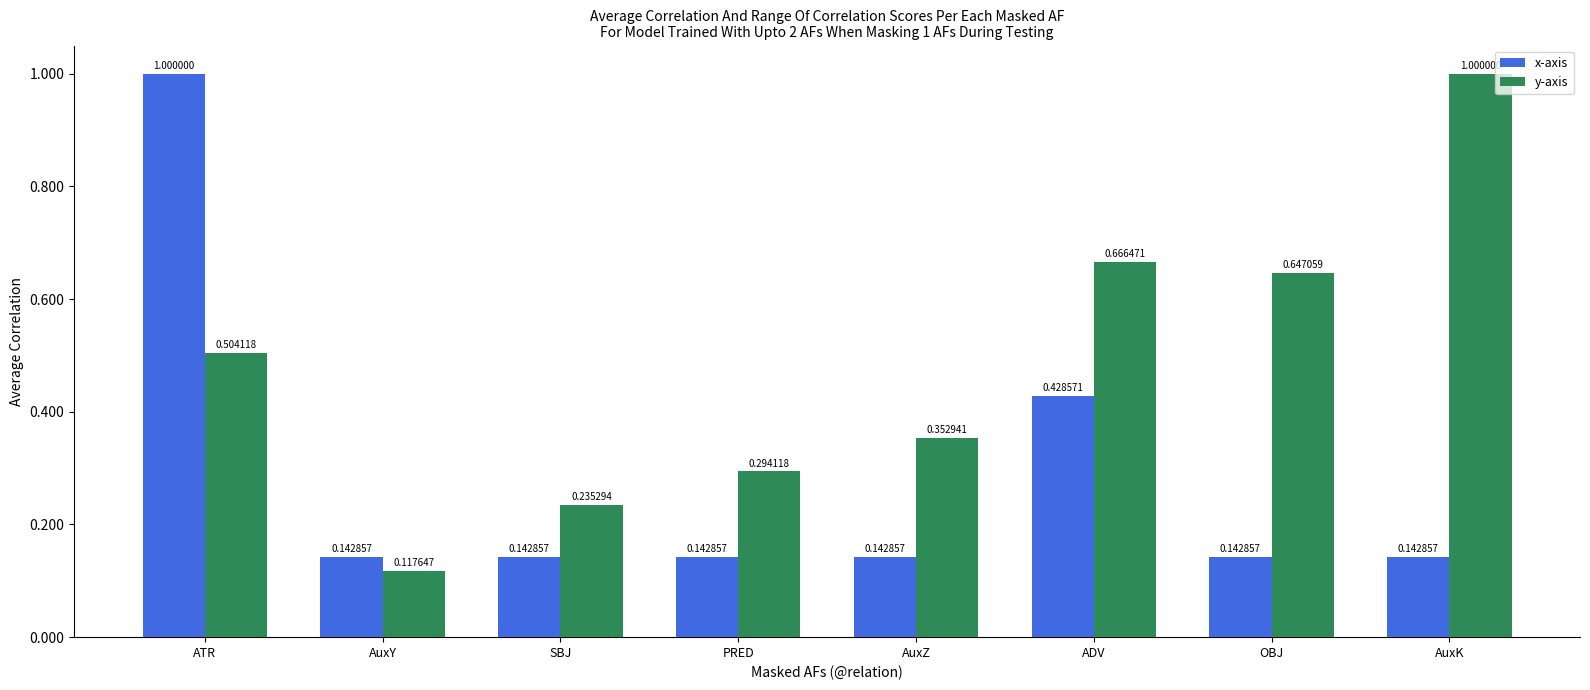

What are all the series names shown in the legend?

x-axis, y-axis